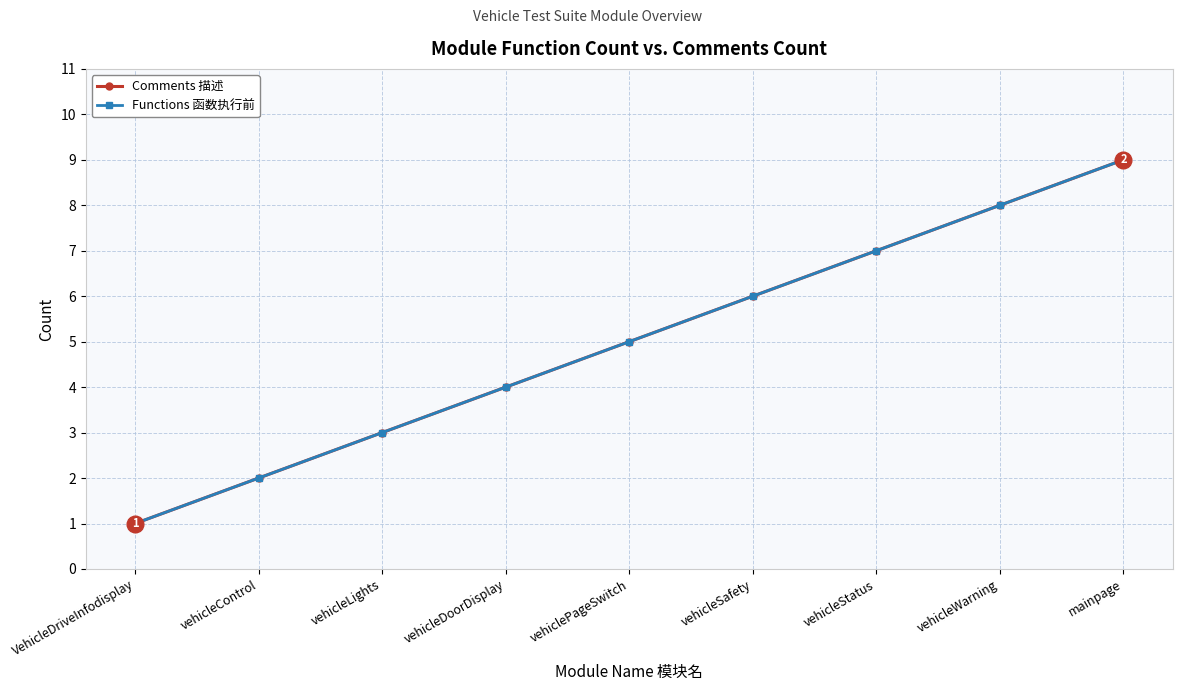

Reading right to left, transcribe all the data shown in this chart.

Comments 描述: 9	8	7	6	5	4	3	2	1
Functions 函数执行前: 9	8	7	6	5	4	3	2	1